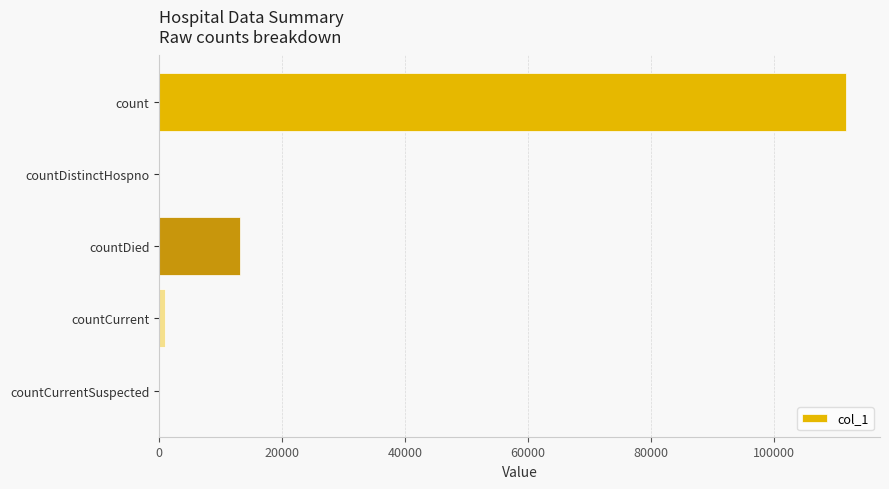

How many series are shown in this chart?

1